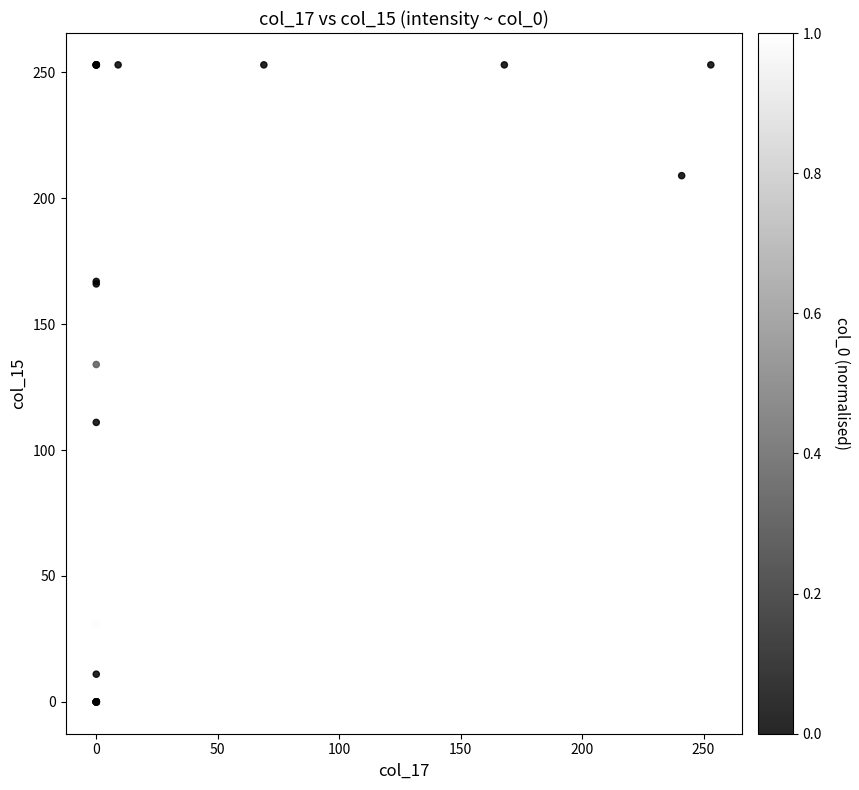

What Y value in the scatter plot is closest to 126?

134